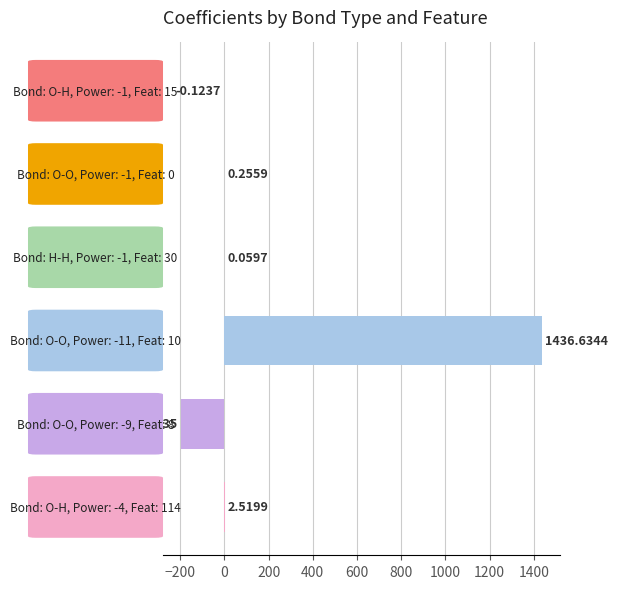

What is the sum of all values?

1243.6